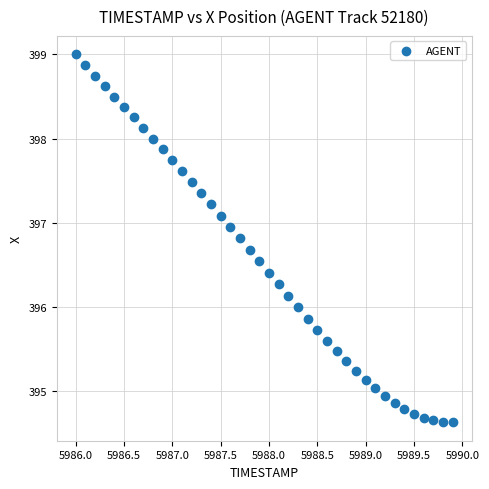

What is the range of Y values (max minus min)?

4.4